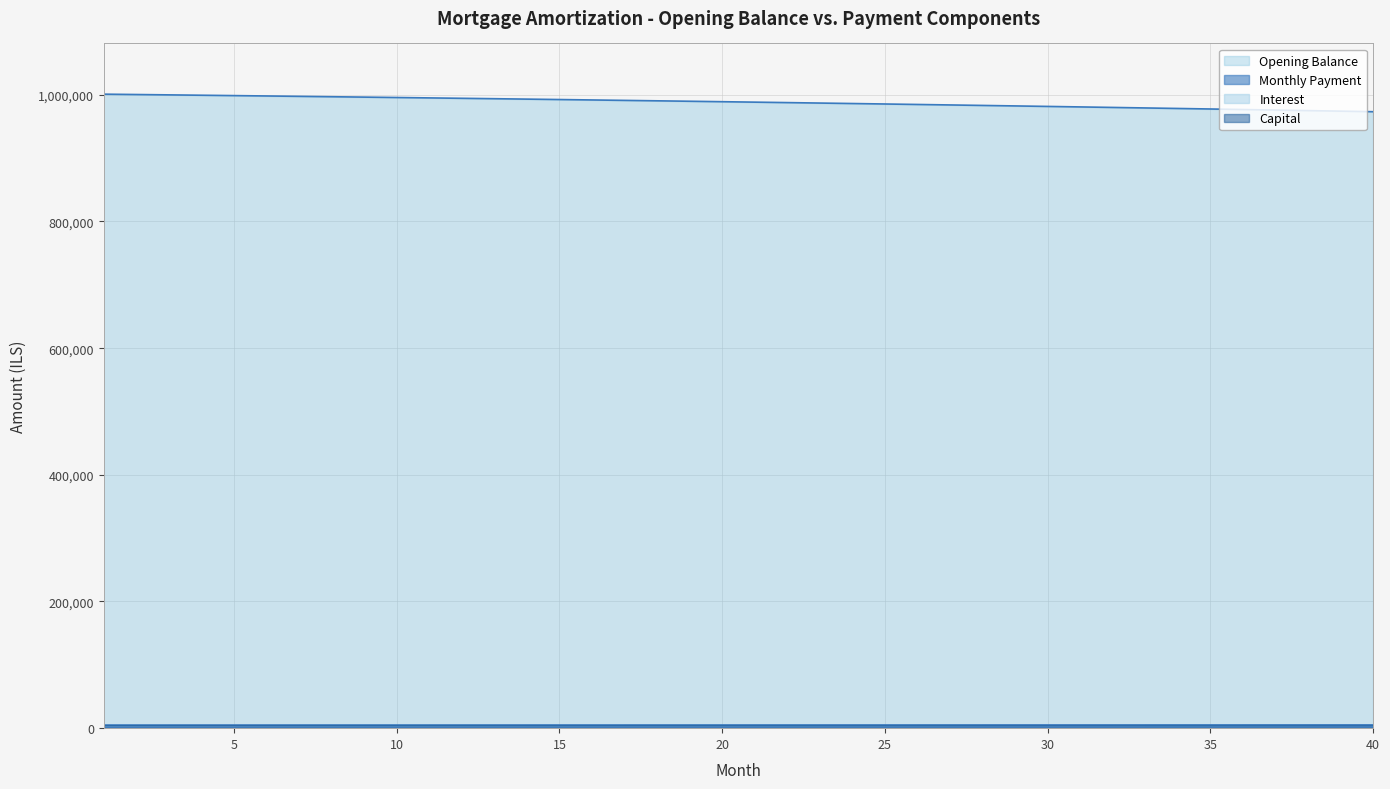

What are all the series names shown in the legend?

Opening Balance, Monthly Payment, Interest, Capital